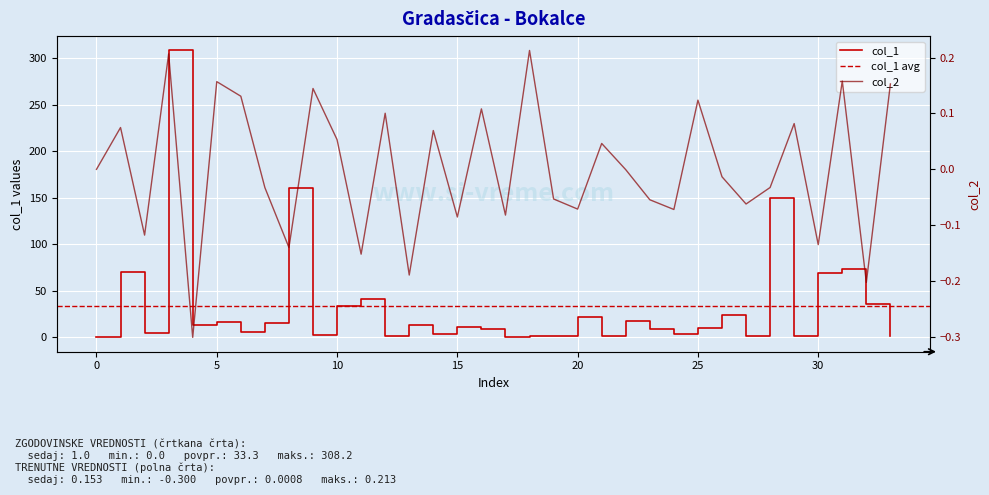

Count the number of data series in this chart.

2